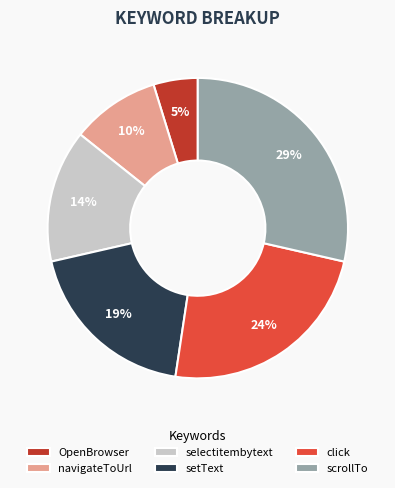

Which category has the smallest portion of the pie?

OpenBrowser